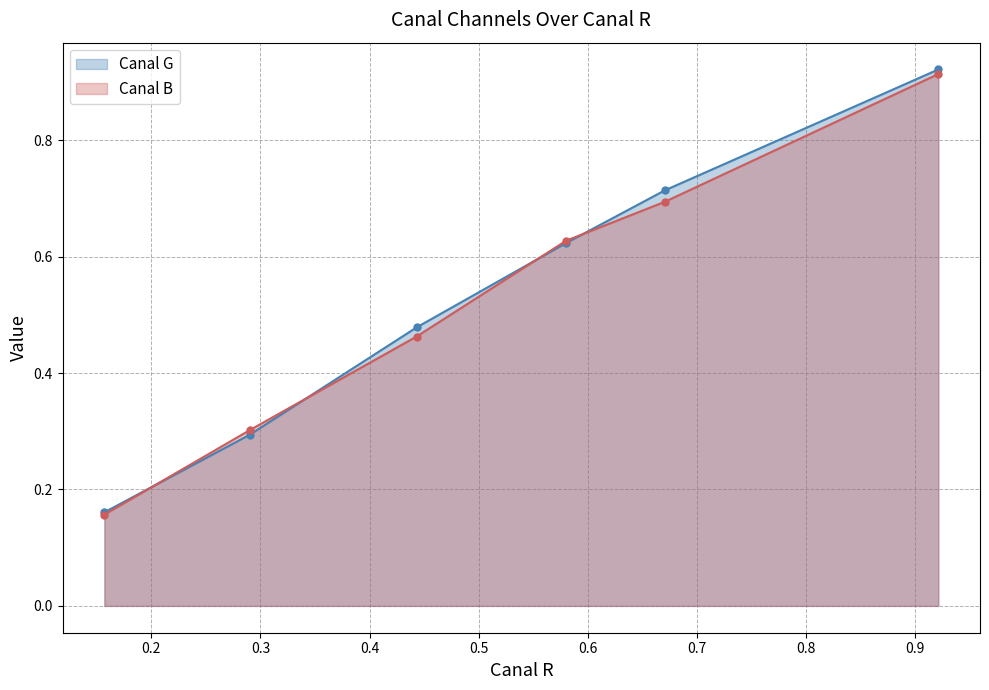

Is the value of Canal B at 0.3 greater than the value of Canal G at 0.6?

No